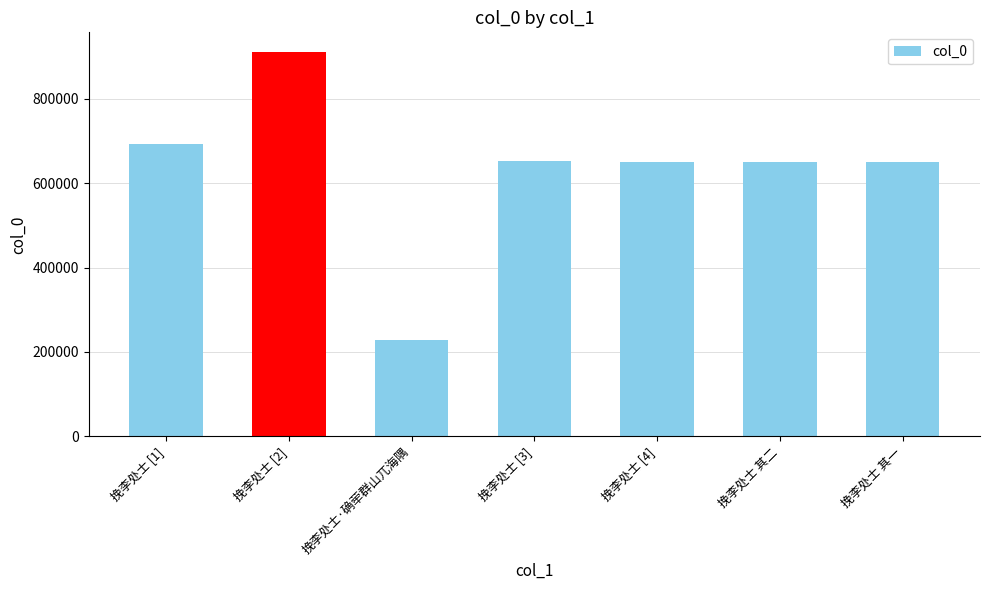

What value does the data have at 挽李处士 [4]?

649049